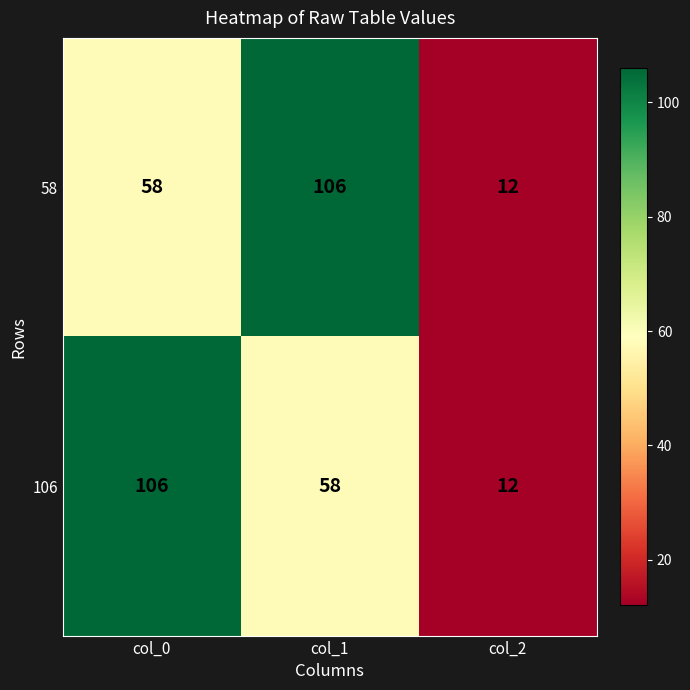

How many data points does each series have?

3